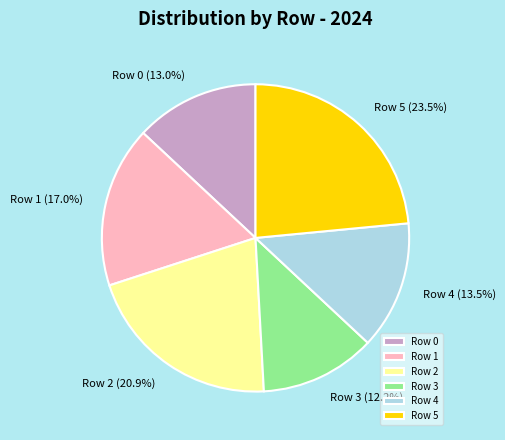

Which slice is the smallest?

Row 3